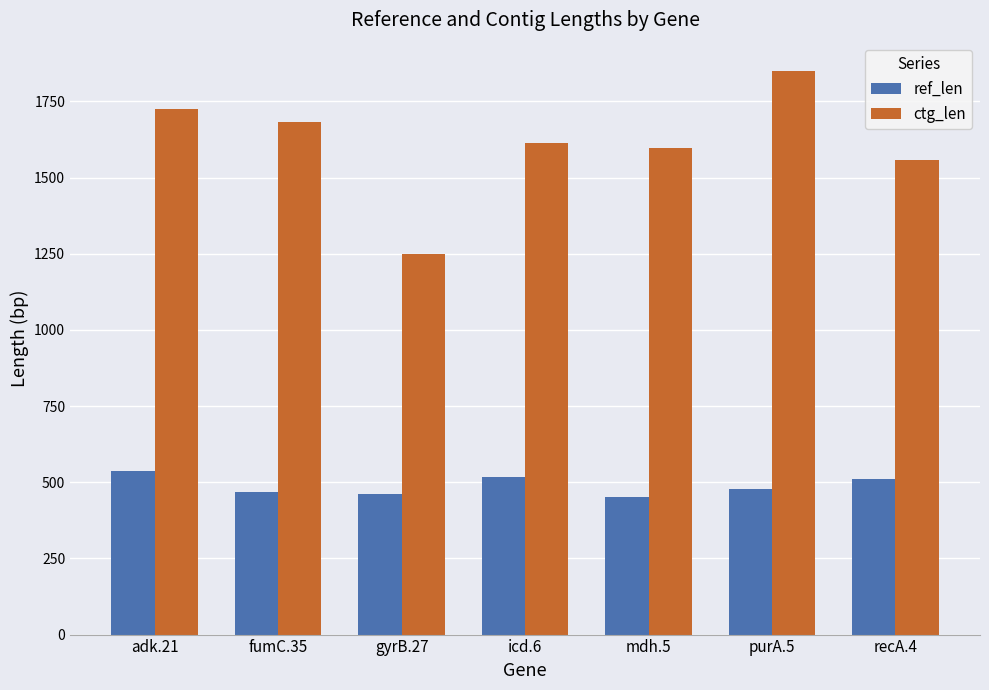

Which series has the widest spread of values?

ctg_len